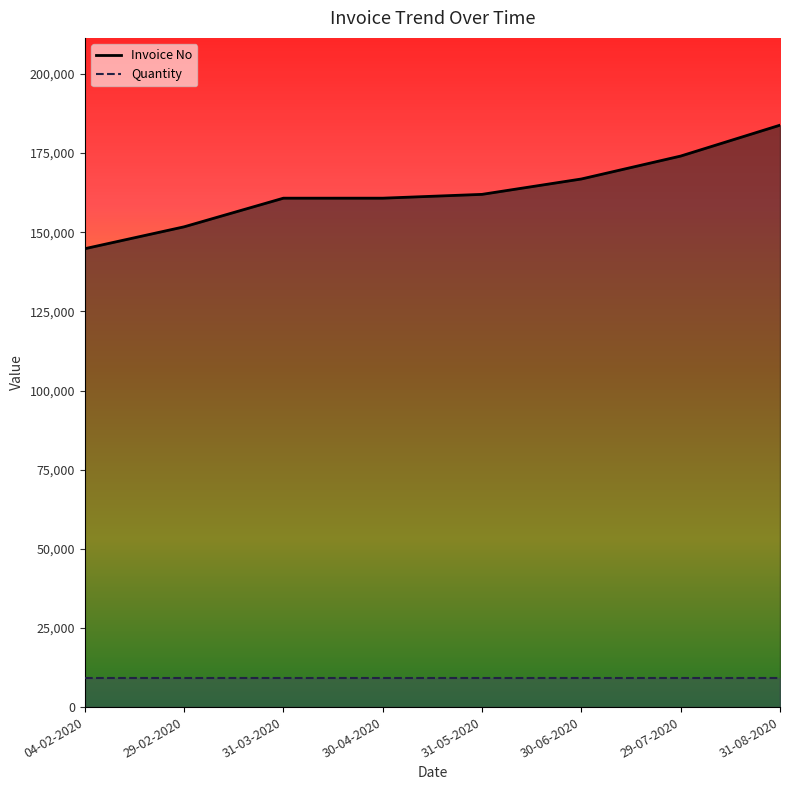

What is the greatest value displayed?

183809